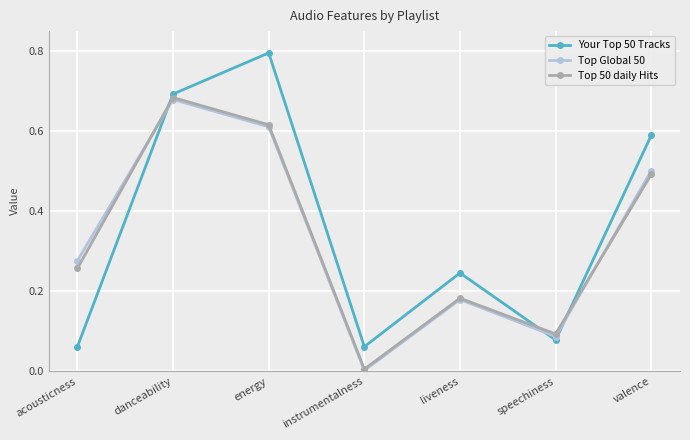

What position from the right is instrumentalness?

4